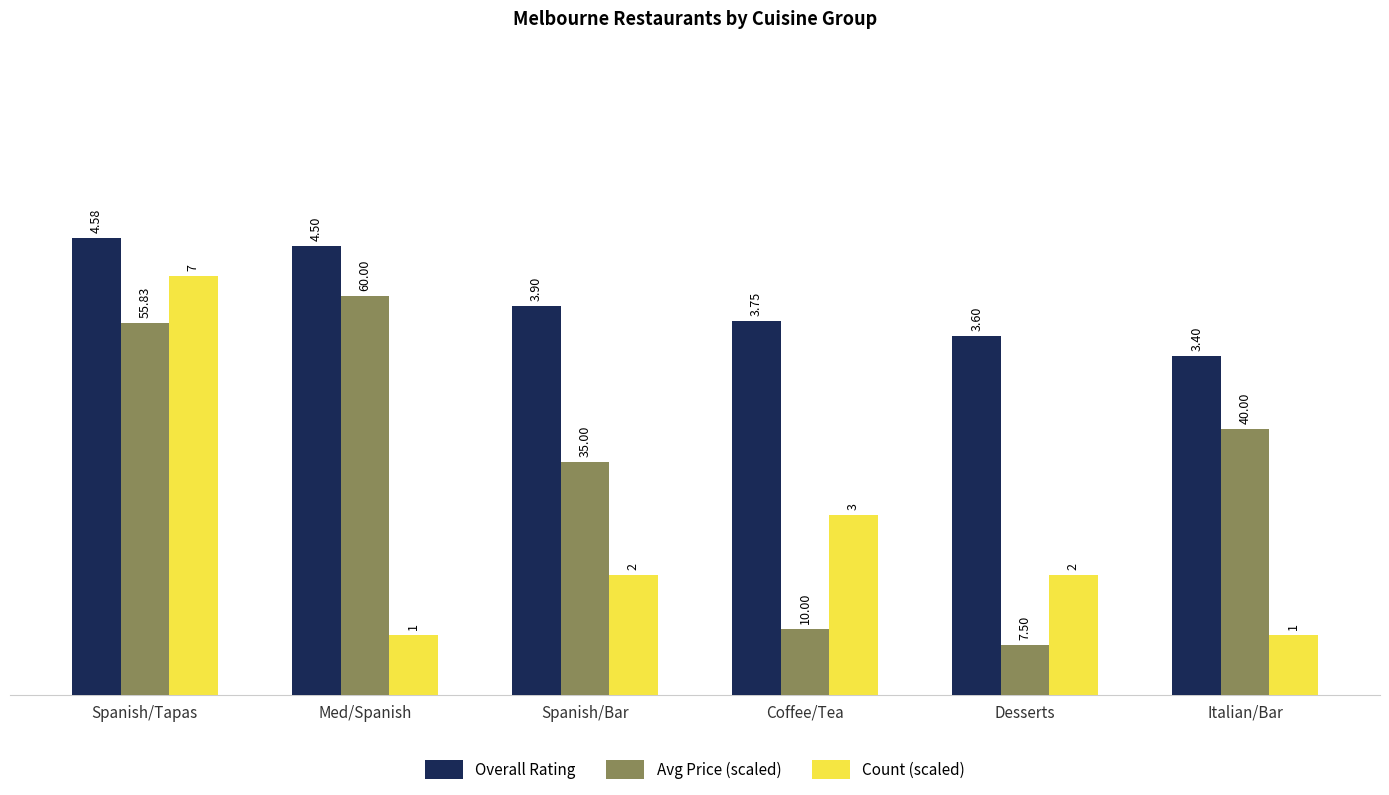

How many groups of bars are there?

6